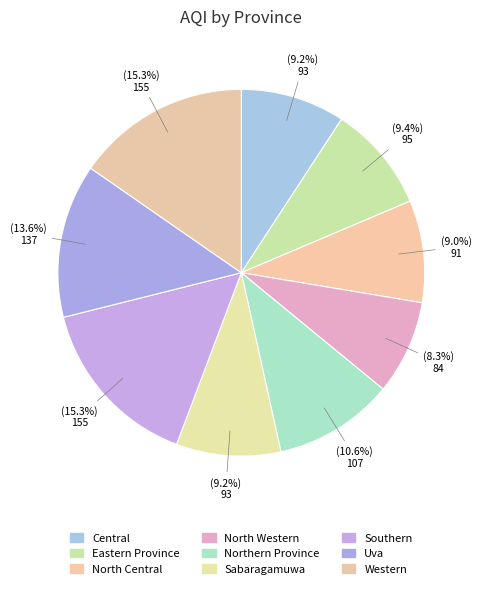

What percentage is the Southern slice, to the nearest percent?

15%